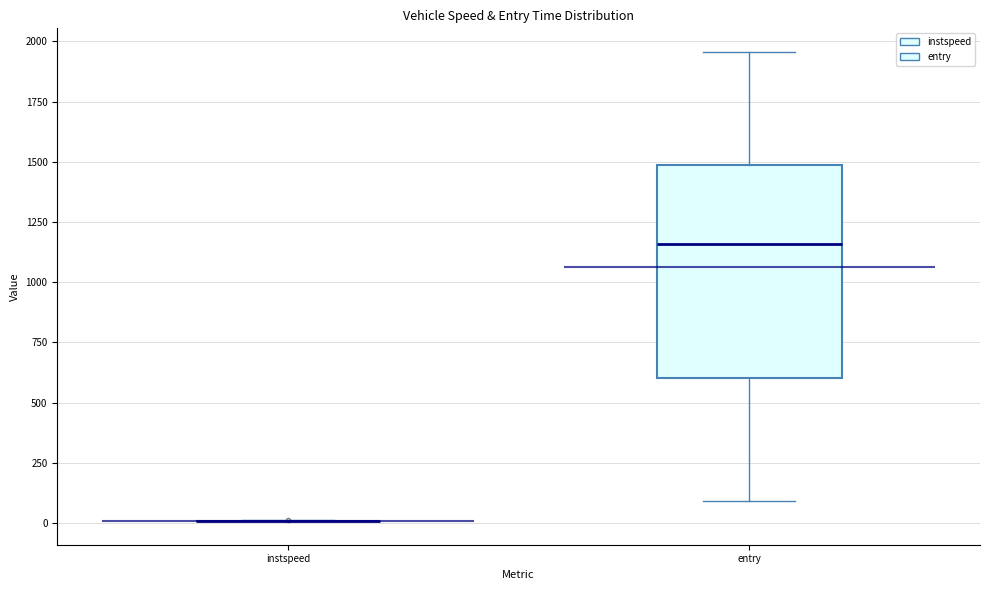

Reading left to right, transcribe this box plot: for each box, give where its median line is, the range the box spans, and where its two whiskers end, as read against the y-axis. The values are not printed on the chart, so give them approximately, as read against the axis.

instspeed: box collapsed to a line at 0, whiskers 0 to 0
entry: median 1150, box 600 to 1500, whiskers 100 to 1950